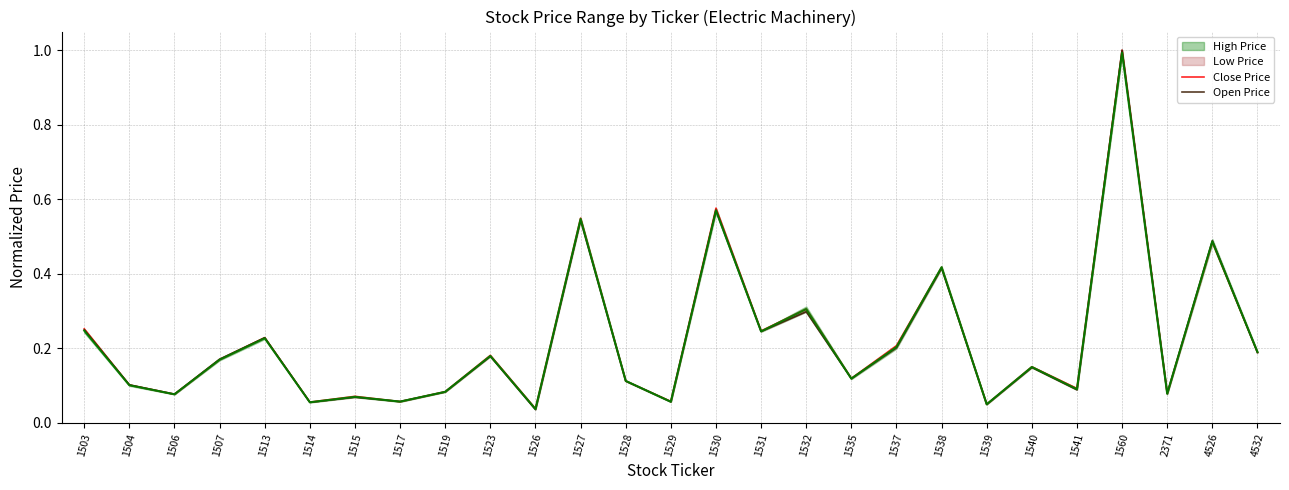

Where is the first local minimum for Close Price?

1506